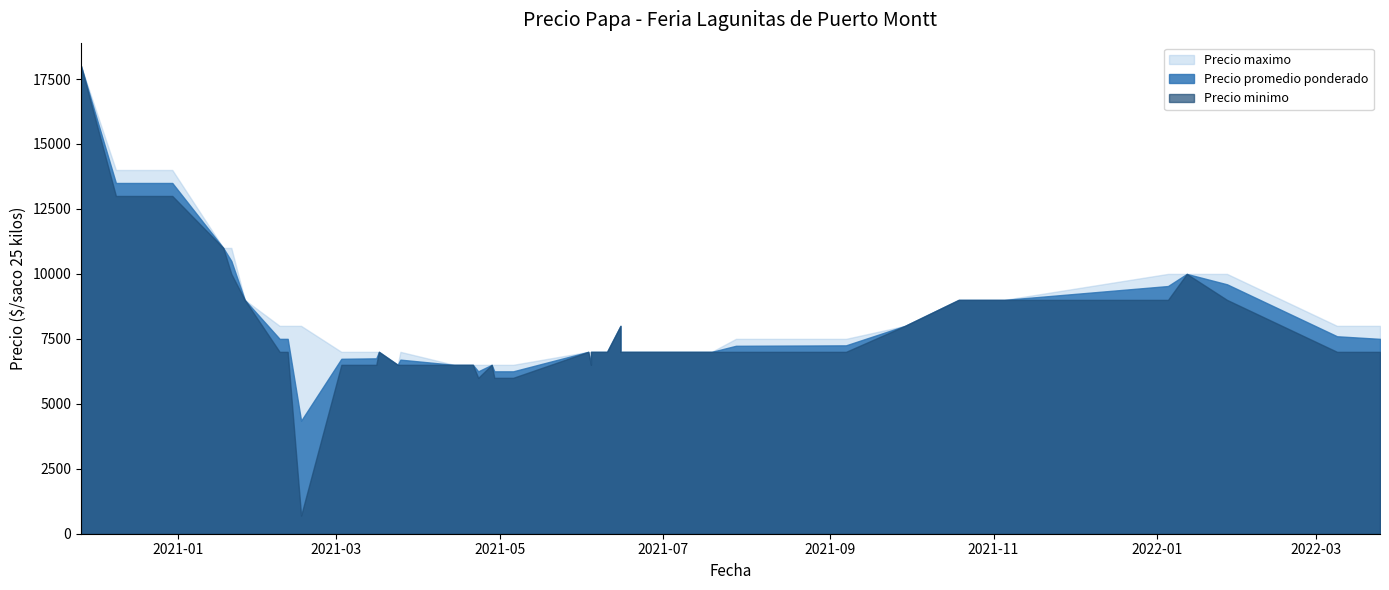

How many lines are shown in the chart?

3